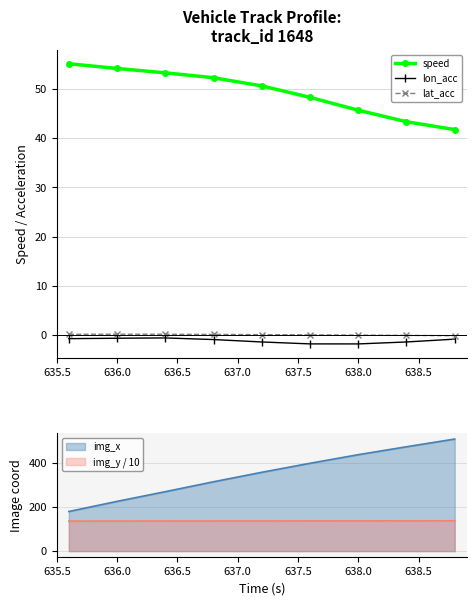

Is it true that speed equals 71.8 at 638.0?

False